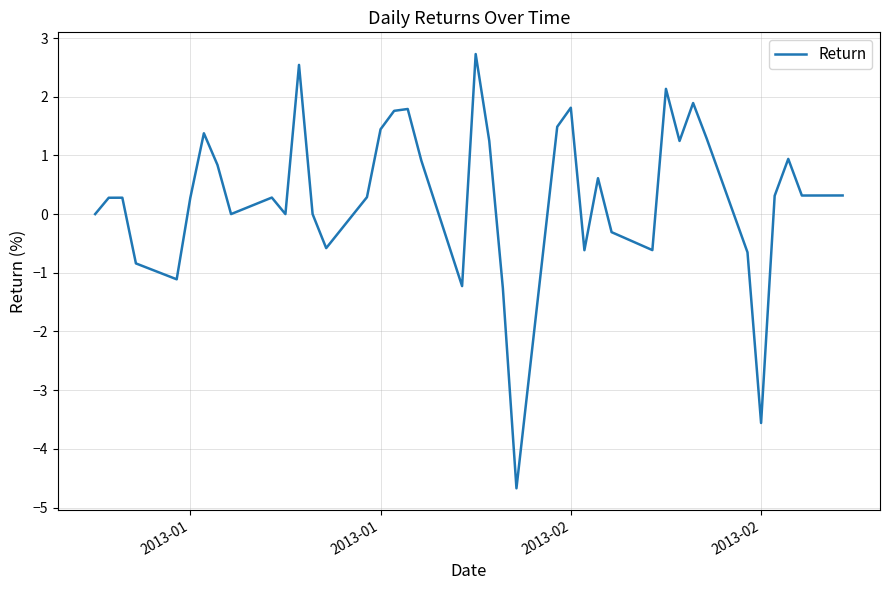

Reading left to right, what are all the values shown in this chart?

0.0	0.3	0.3	-0.8	-1.1	0.3	1.4	0.8	0.0	0.3	0.0	2.5	0.0	-0.6	0.3	1.4	1.8	1.8	0.9	-1.2	2.7	1.2	-1.3	-4.7	1.5	1.8	-0.6	0.6	-0.3	-0.6	2.1	1.2	1.9	1.3	-0.7	-3.6	0.3	0.9	0.3	0.3